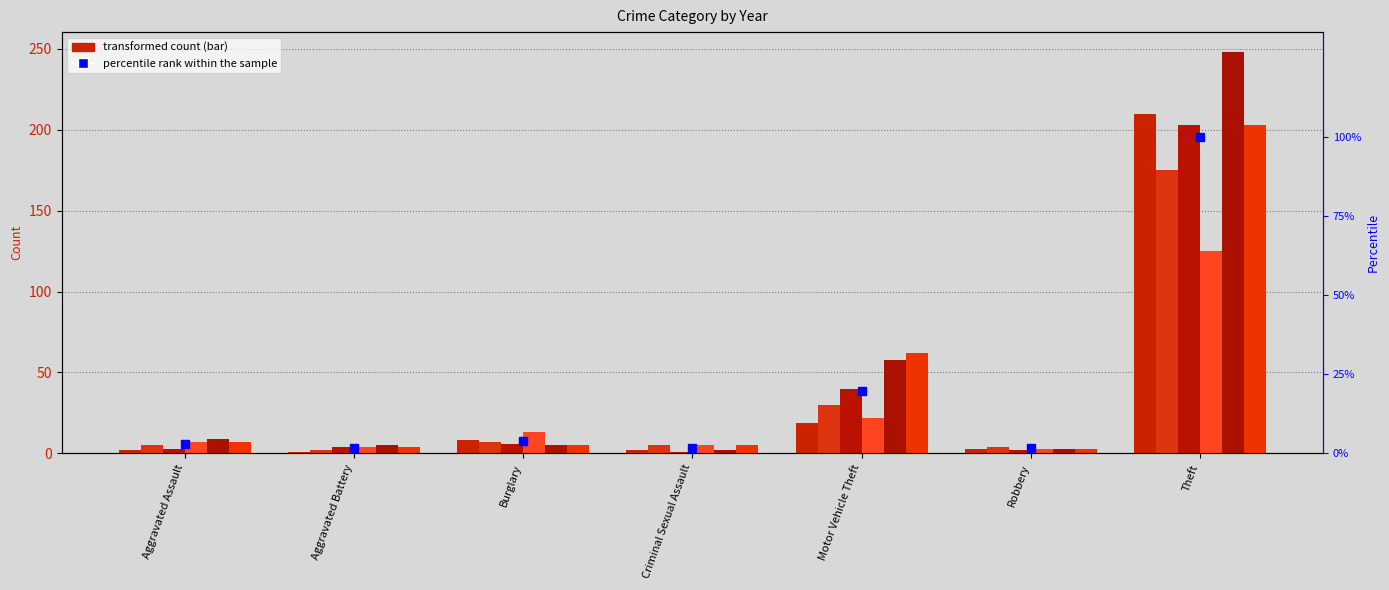

How many bars are there in total?

7